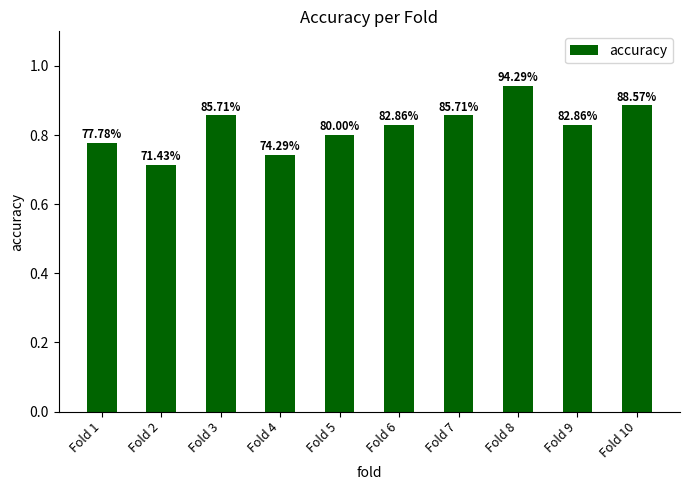

What is the difference between the maximum and minimum values?

0.2